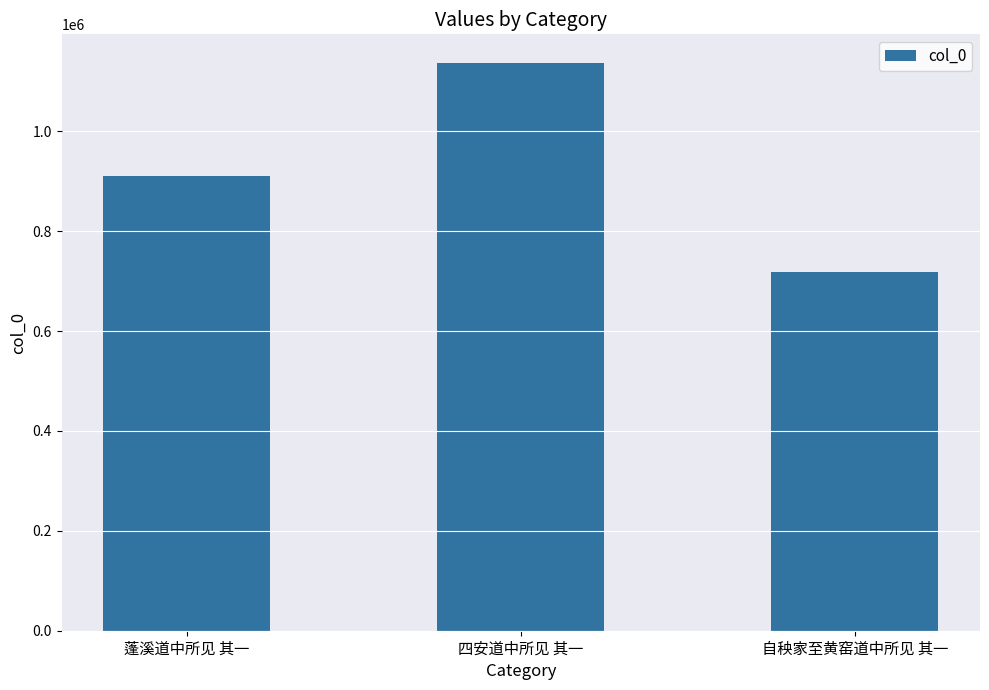

Is it true that the value at 自秧家至黄窑道中所见 其一 is 719131?

True